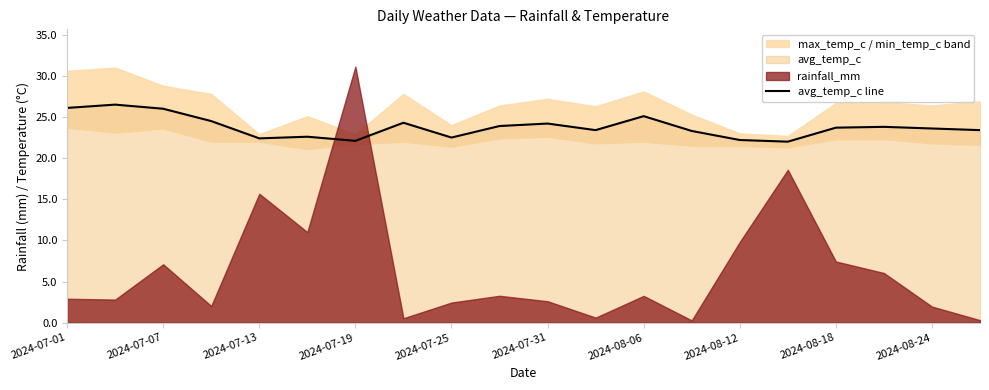

Count the number of values greater than 23.

14